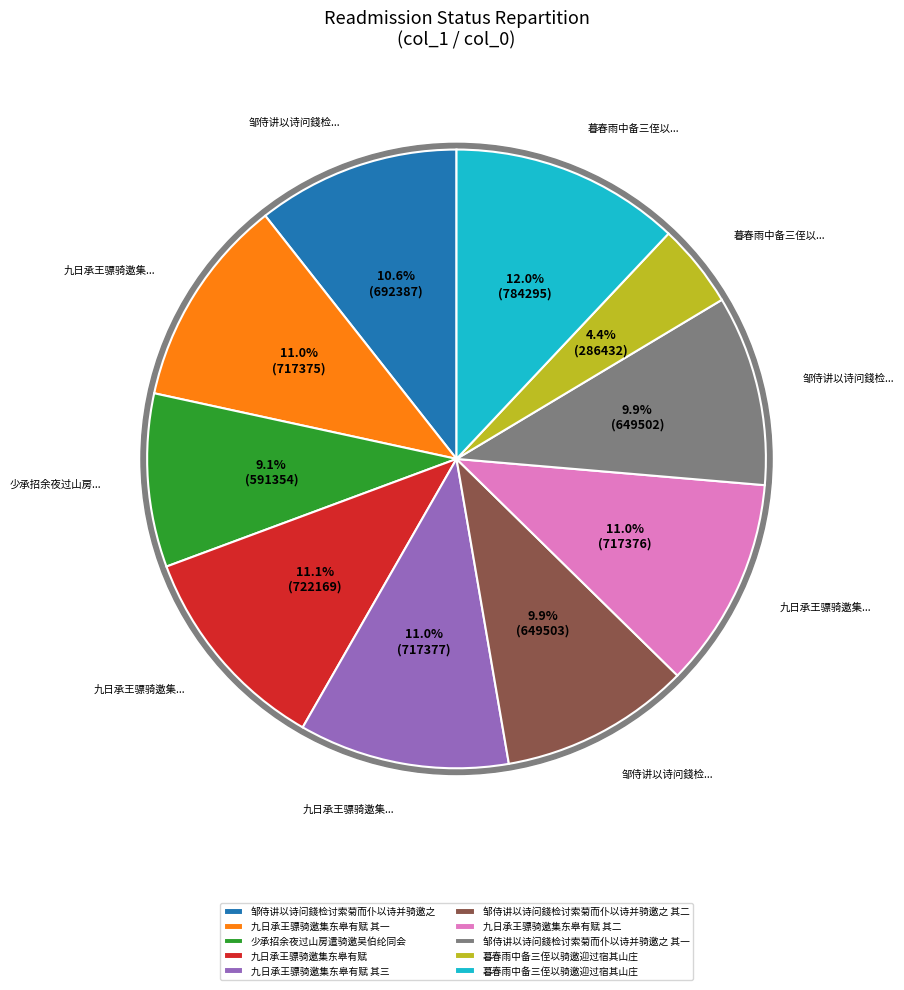

The 286432 slice represents 11% of the pie. True or false?

False